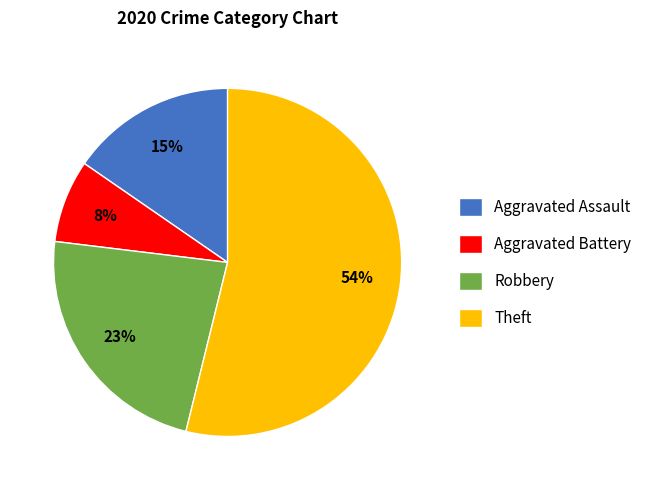

Is it true that Robbery is 23% of the pie?

True